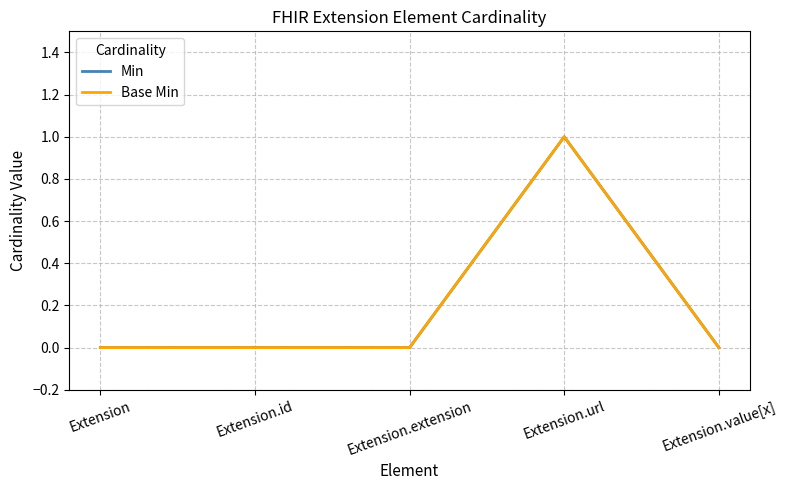

Is this an area chart (filled region under the line)?

No